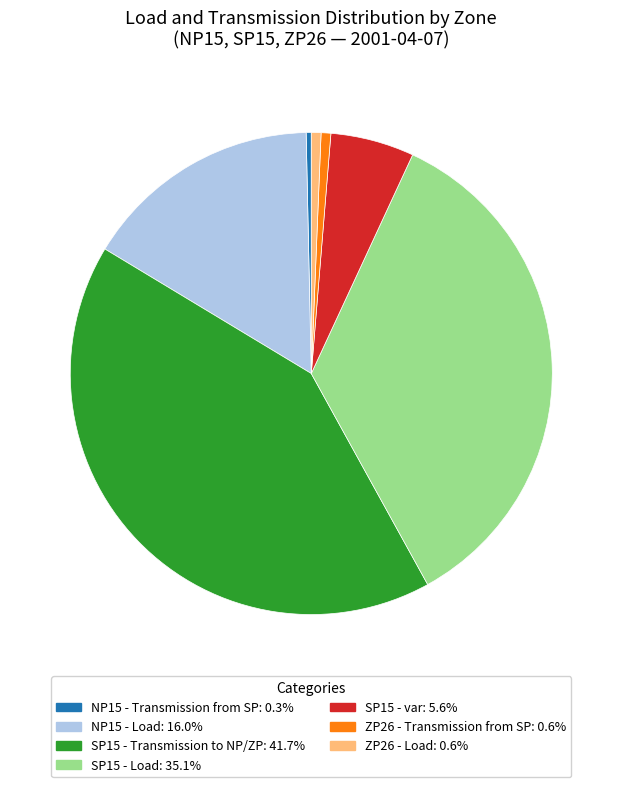

Is the sum of NP15 - Transmission from SP and ZP26 - Transmission from SP greater than half?

No